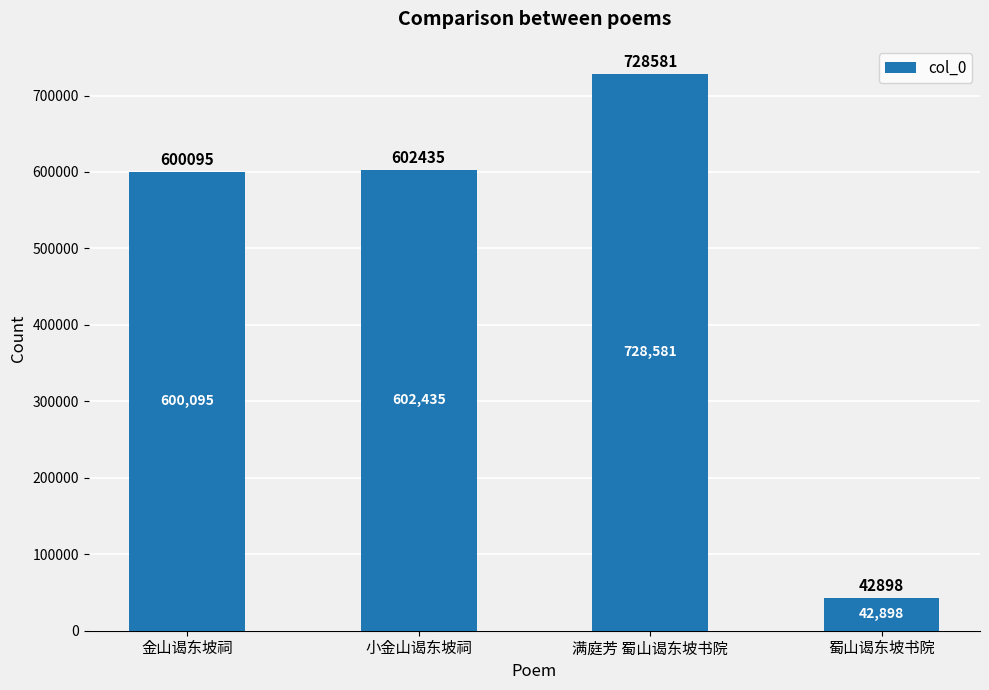

Which category has the lowest value across all series?

蜀山谒东坡书院